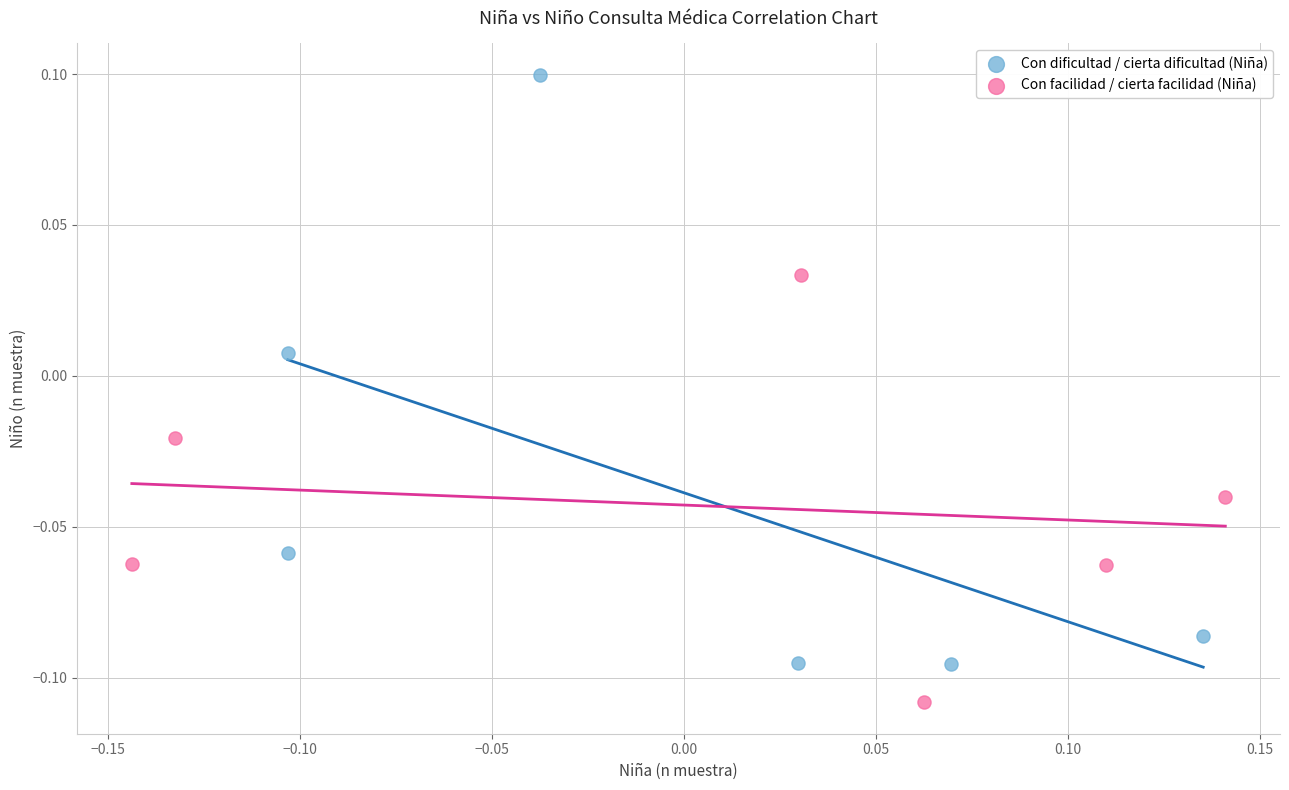

Which series reaches the minimum Y coordinate?

Con facilidad / cierta facilidad (Niña)